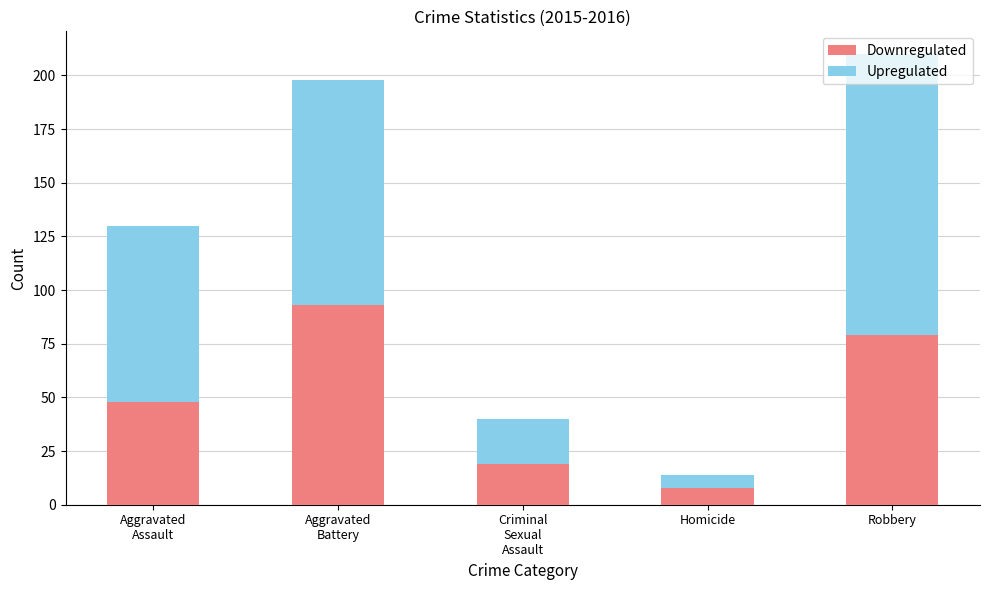

How many categories are shown in the chart?

5